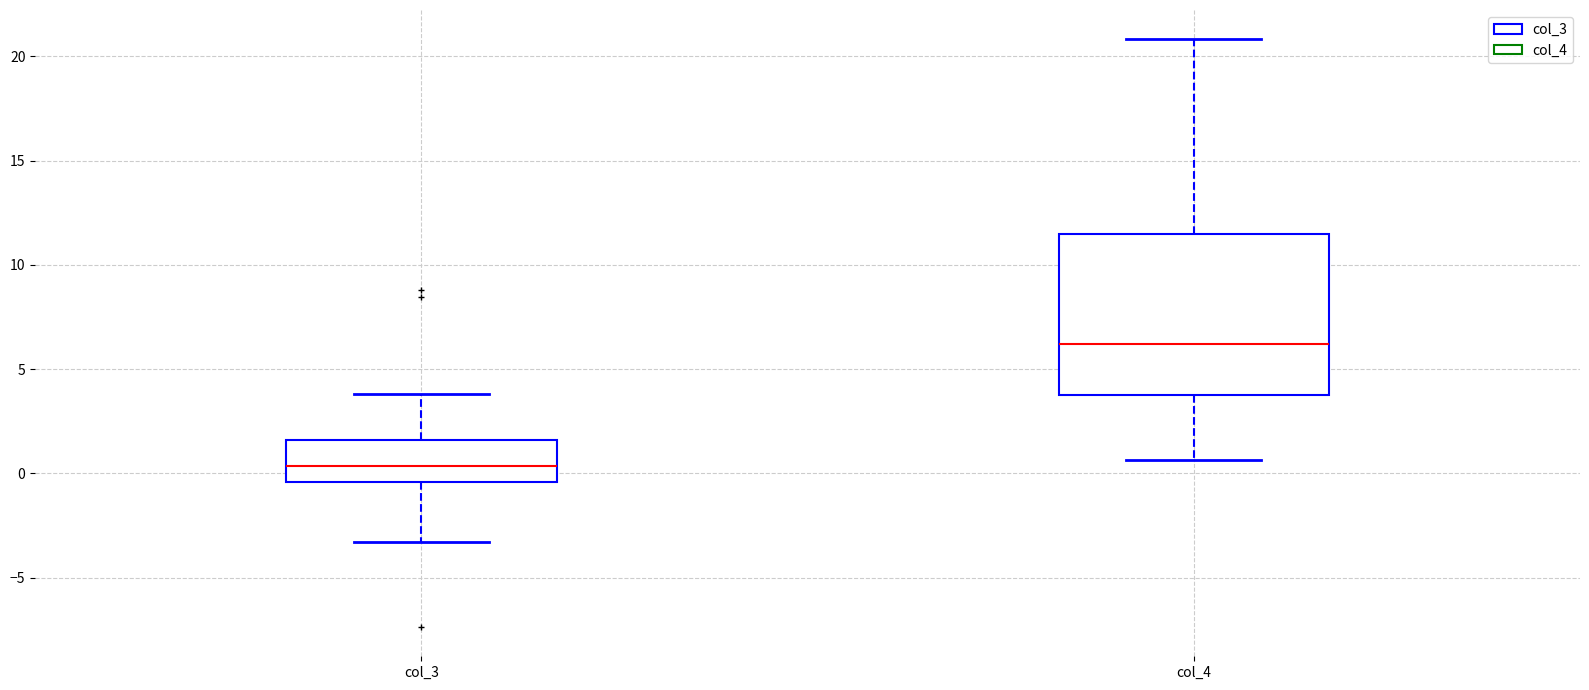

Comparing the boxes themselves (not the whiskers), which one is the tallest?

col_4